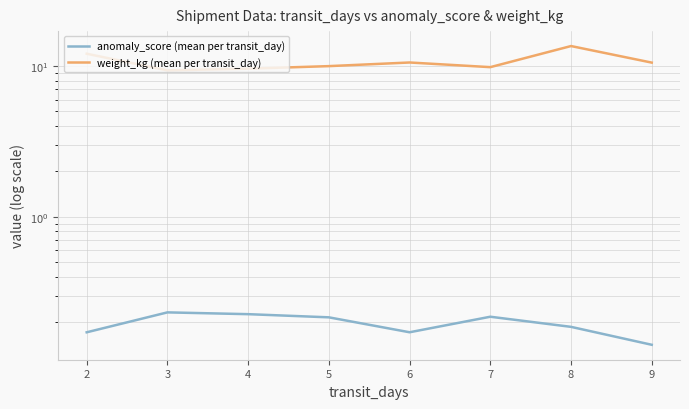

Rank the series by their average value, from highest to lowest.

weight_kg (mean per transit_day), anomaly_score (mean per transit_day)